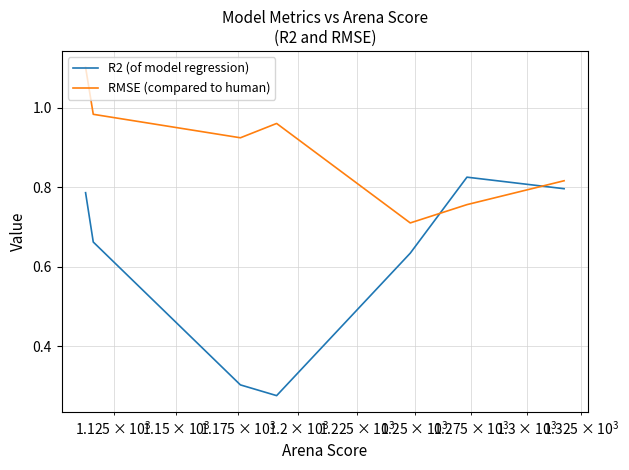

What is the difference between the second highest and minimum values in the R2 (of model regression) series?

0.5